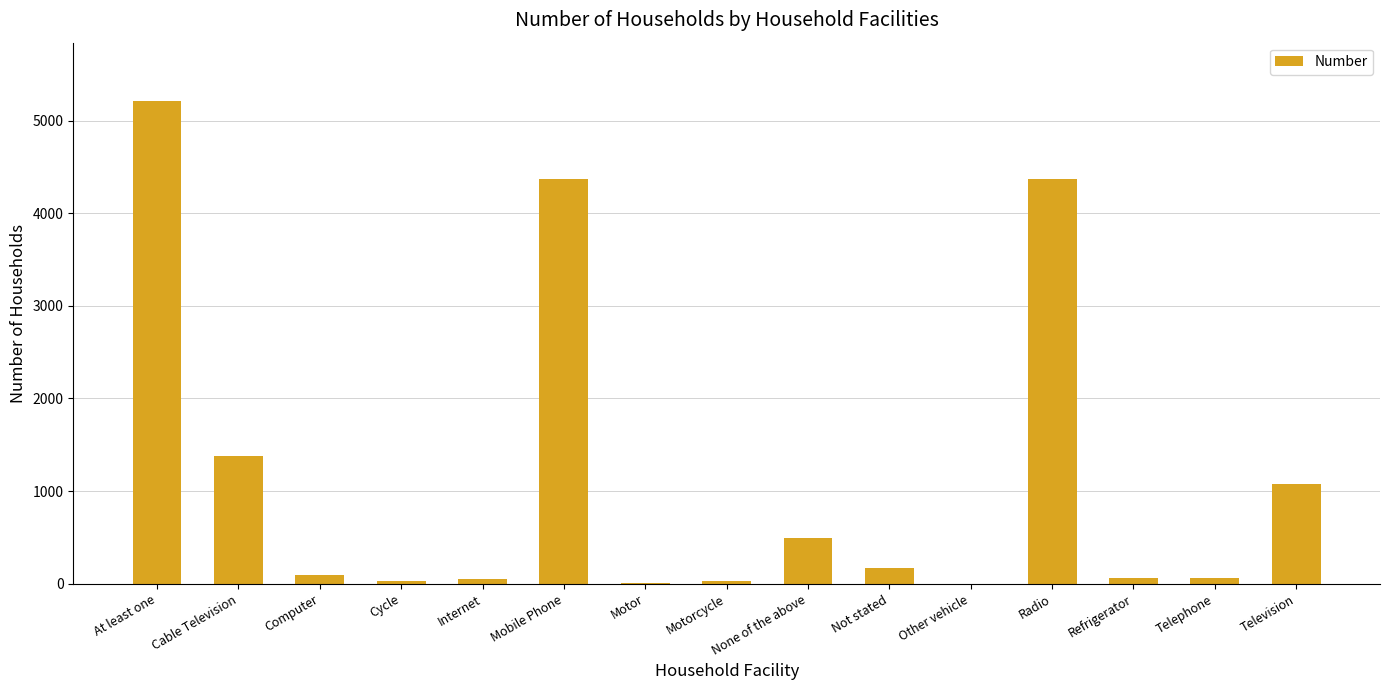

What is the change in value from Cable Television to Television?

-309